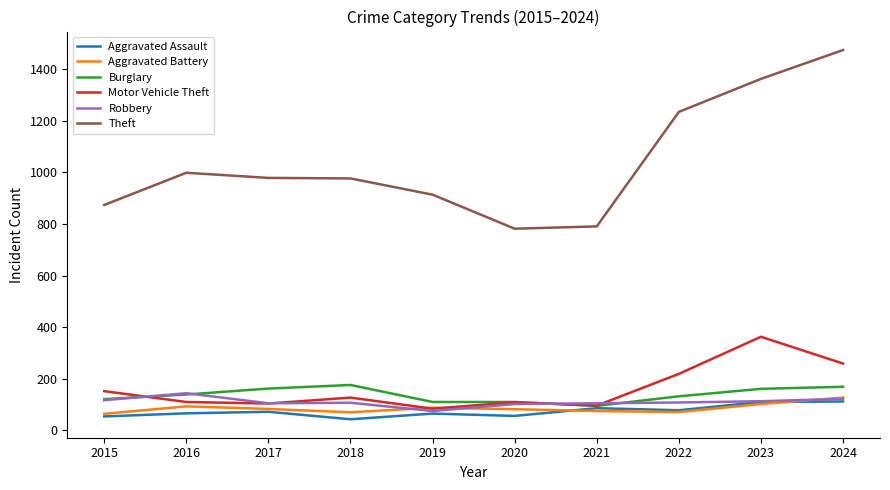

The Aggravated Battery series shows 127 at 2024. True or false?

True